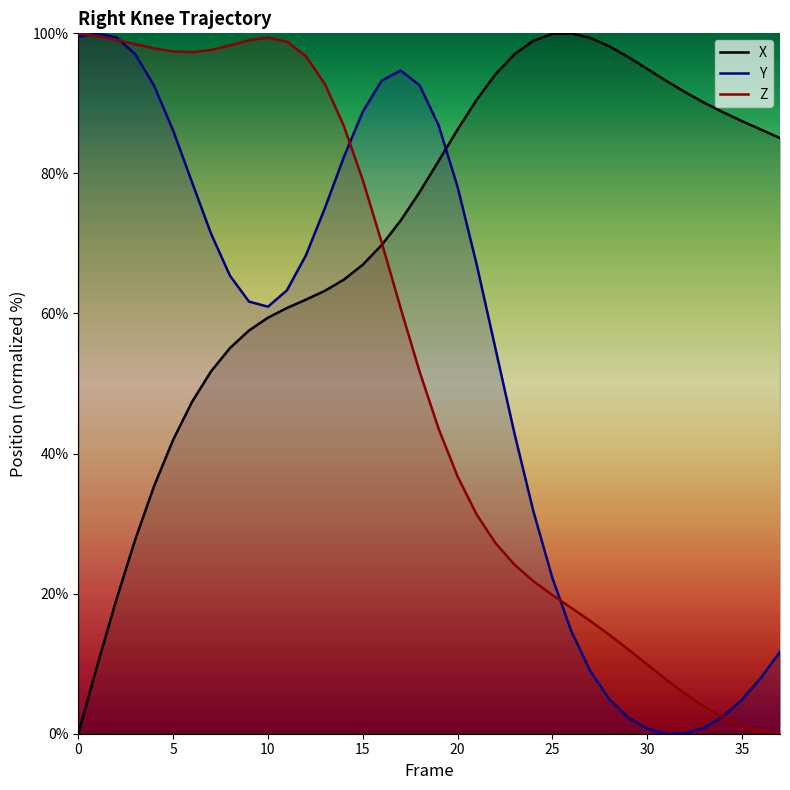

Reading left to right, transcribe all the data shown in this chart.

X: 0=0.0	1=9.7	2=19.1	3=27.7	4=35.4	5=42.0	6=47.4	7=51.7	8=55.1	9=57.6	10=59.4	11=60.8	12=62.0	13=63.2	14=64.8	15=67.0	16=69.8	17=73.3	18=77.3	19=81.8	20=86.3	21=90.5	22=94.2	23=97.0	24=98.9	25=99.9	26=100.0	27=99.3	28=98.1	29=96.6	30=94.9	31=93.2	32=91.6	33=90.1	34=88.7	35=87.5	36=86.2	37=85.0
Y: 0=99.5	1=100.0	2=99.4	3=97.0	4=92.5	5=86.1	6=78.7	7=71.4	8=65.4	9=61.7	10=61.0	11=63.3	12=68.3	13=75.0	14=82.3	15=88.8	16=93.3	17=94.7	18=92.6	19=86.9	20=78.1	21=67.1	22=55.0	23=42.9	24=31.7	25=22.2	26=14.6	27=8.9	28=4.9	29=2.3	30=0.7	31=0.0	32=0.1	33=0.9	34=2.5	35=4.9	36=8.0	37=11.7
Z: 0=100.0	1=99.6	2=99.1	3=98.5	4=97.8	5=97.4	6=97.3	7=97.6	8=98.3	9=99.0	10=99.4	11=98.8	12=96.7	13=92.8	14=86.8	15=79.1	16=70.1	17=60.7	18=51.7	19=43.5	20=36.7	21=31.3	22=27.2	23=24.1	24=21.8	25=19.8	26=18.0	27=16.1	28=14.1	29=12.0	30=9.9	31=7.7	32=5.7	33=3.9	34=2.3	35=1.2	36=0.4	37=0.0